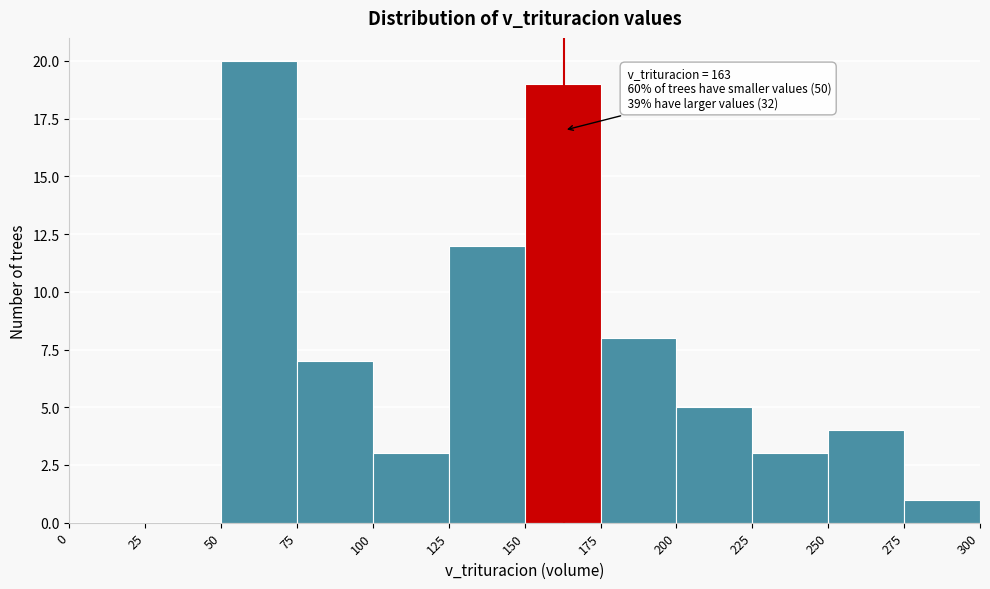

Over which range of the x-axis is the bar tallest?

50 to 75